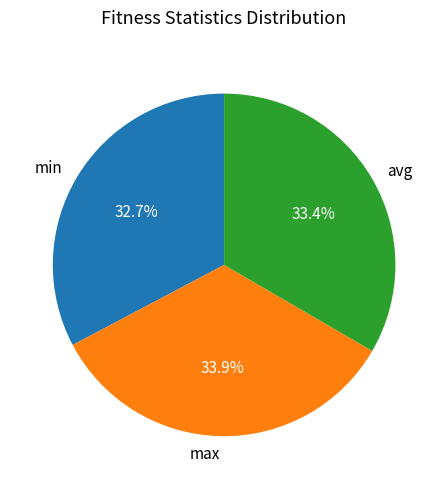

To the nearest percent, what is the combined percentage of avg and min?

66%